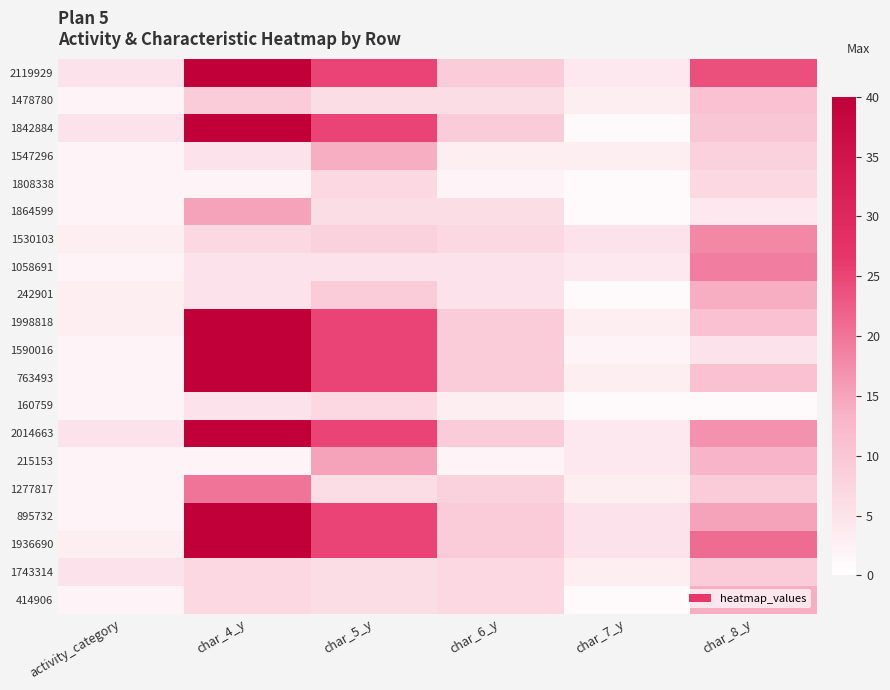

Reading left to right, extract all data points from this chart.

2119929: activity_category=5	char_4_y=40	char_5_y=25	char_6_y=9	char_7_y=4	char_8_y=24
1478780: activity_category=2	char_4_y=9	char_5_y=6	char_6_y=6	char_7_y=3	char_8_y=11
1842884: activity_category=5	char_4_y=40	char_5_y=25	char_6_y=9	char_7_y=1	char_8_y=10
1547296: activity_category=2	char_4_y=5	char_5_y=14	char_6_y=3	char_7_y=3	char_8_y=8
1808338: activity_category=2	char_4_y=2	char_5_y=7	char_6_y=2	char_7_y=1	char_8_y=7
1864599: activity_category=2	char_4_y=15	char_5_y=6	char_6_y=6	char_7_y=1	char_8_y=4
1530103: activity_category=3	char_4_y=7	char_5_y=8	char_6_y=7	char_7_y=5	char_8_y=18
1058691: activity_category=2	char_4_y=5	char_5_y=5	char_6_y=5	char_7_y=4	char_8_y=19
242901: activity_category=3	char_4_y=5	char_5_y=9	char_6_y=5	char_7_y=1	char_8_y=14
1998818: activity_category=3	char_4_y=40	char_5_y=25	char_6_y=9	char_7_y=3	char_8_y=11
1590016: activity_category=2	char_4_y=40	char_5_y=25	char_6_y=9	char_7_y=2	char_8_y=5
763493: activity_category=2	char_4_y=40	char_5_y=25	char_6_y=9	char_7_y=3	char_8_y=11
160759: activity_category=2	char_4_y=5	char_5_y=7	char_6_y=3	char_7_y=1	char_8_y=1
2014663: activity_category=5	char_4_y=40	char_5_y=25	char_6_y=9	char_7_y=4	char_8_y=17
215153: activity_category=2	char_4_y=2	char_5_y=15	char_6_y=2	char_7_y=4	char_8_y=13
1277817: activity_category=2	char_4_y=20	char_5_y=6	char_6_y=8	char_7_y=3	char_8_y=9
895732: activity_category=2	char_4_y=40	char_5_y=25	char_6_y=9	char_7_y=5	char_8_y=15
1936690: activity_category=3	char_4_y=40	char_5_y=25	char_6_y=9	char_7_y=5	char_8_y=21
1743314: activity_category=5	char_4_y=7	char_5_y=6	char_6_y=7	char_7_y=3	char_8_y=9
414906: activity_category=2	char_4_y=7	char_5_y=6	char_6_y=7	char_7_y=1	char_8_y=14